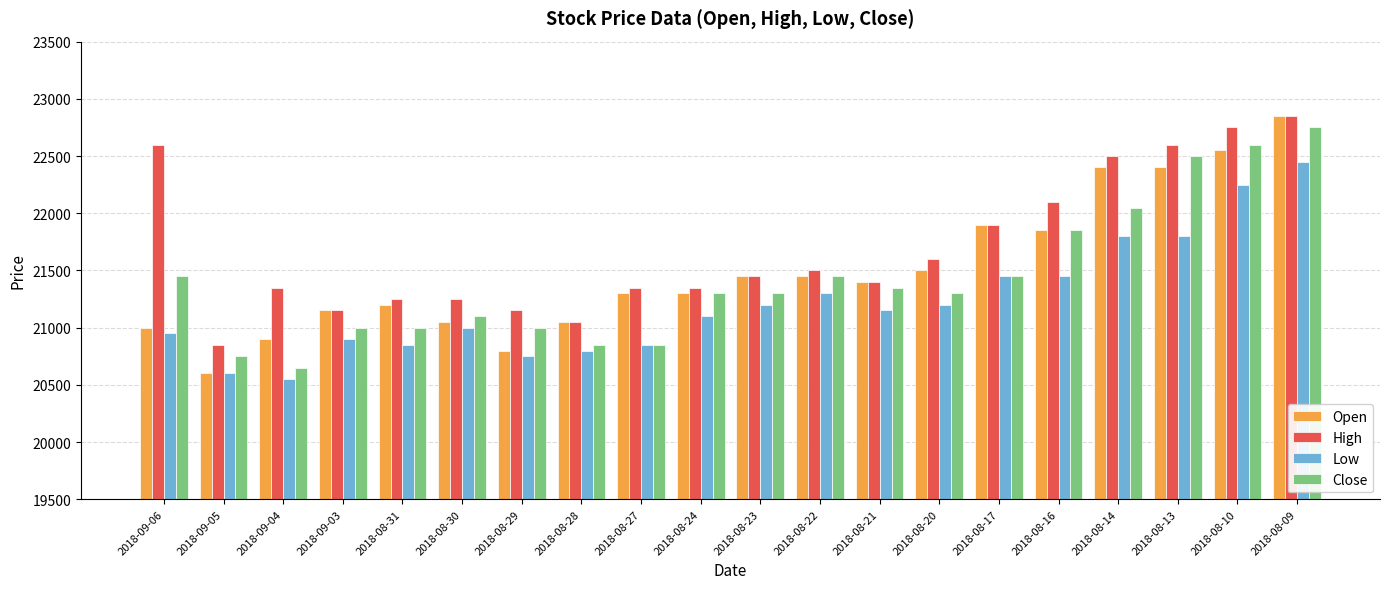

At which label is High closest to 21850?

2018-08-17